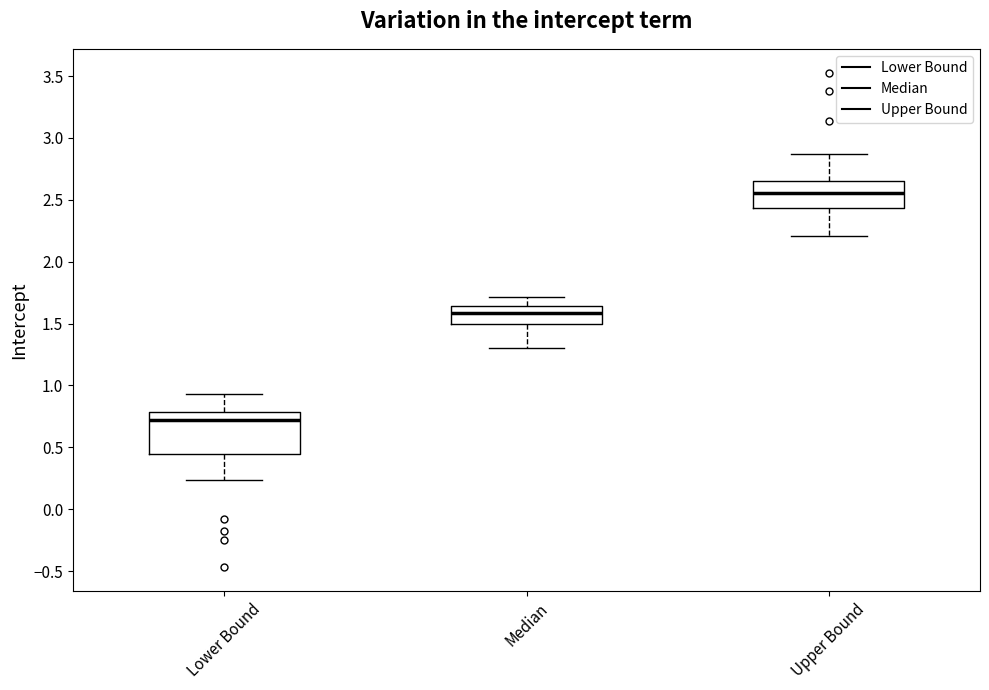

Where is the upper edge of the box for Median on the y-axis? The values are not printed on the chart, so give them approximately, as read against the axis.

1.65